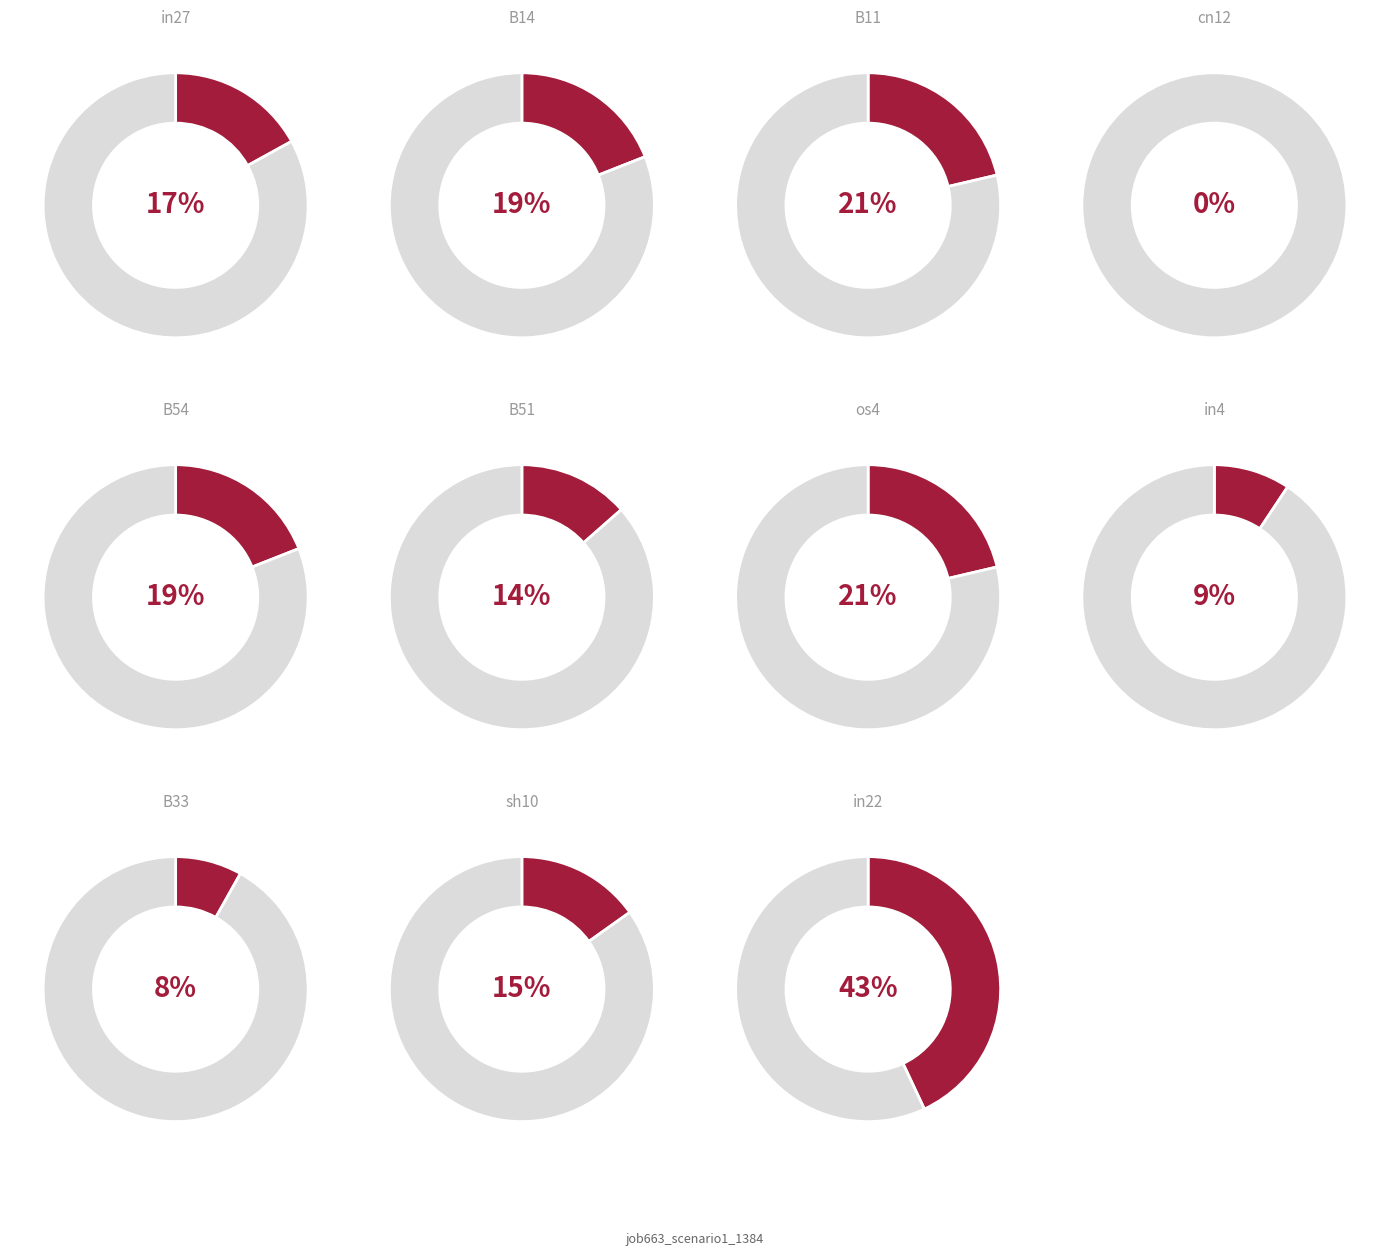

How many slices are in this pie chart?

11